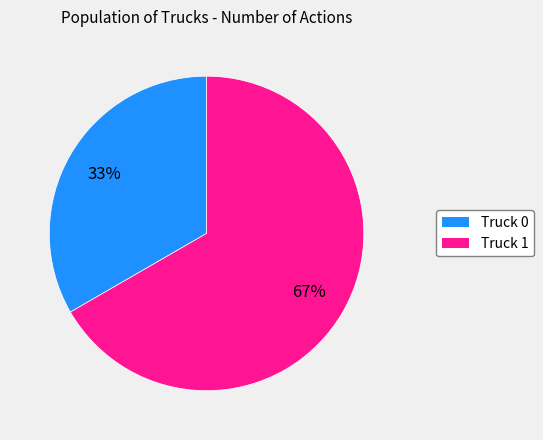

Which has a higher value, Truck 0 or Truck 1?

Truck 1